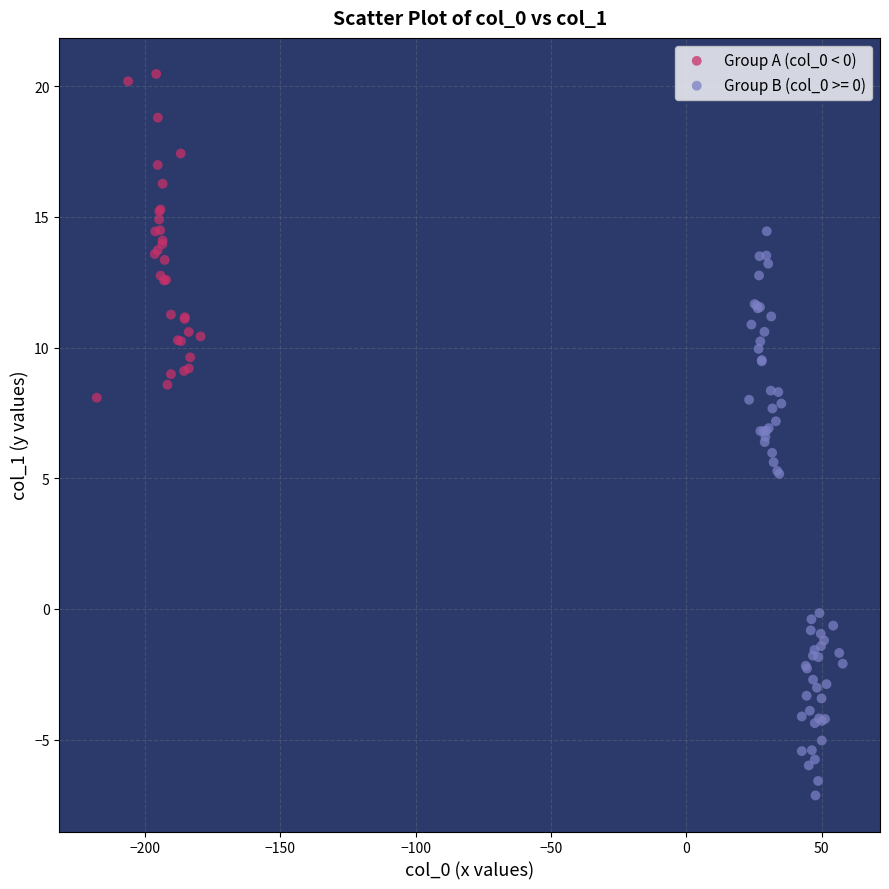

Which series has the widest spread of Y values?

Group B (col_0 >= 0)